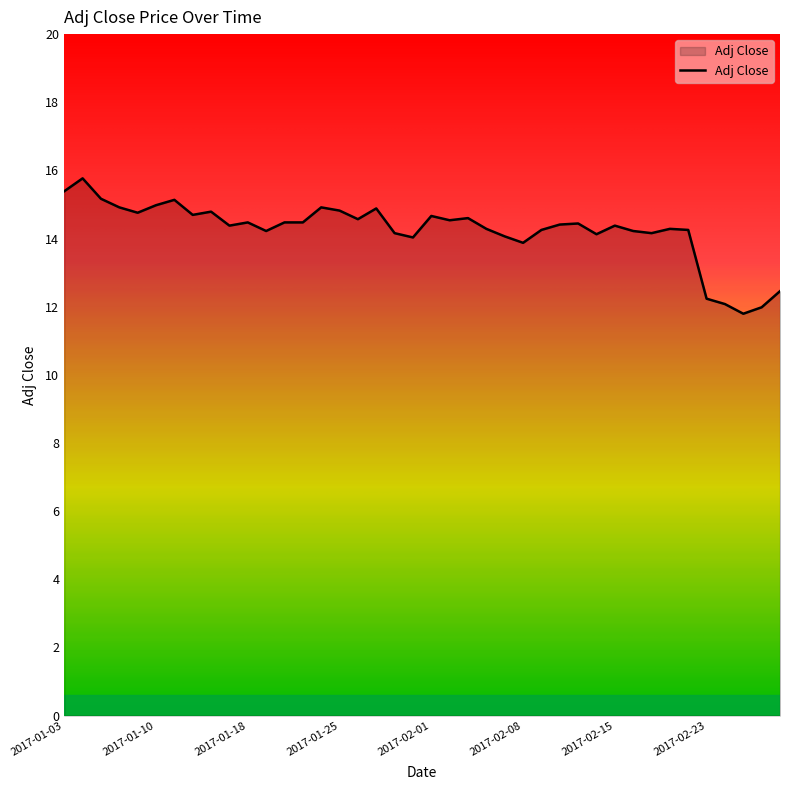

What is the greatest value displayed?

15.8